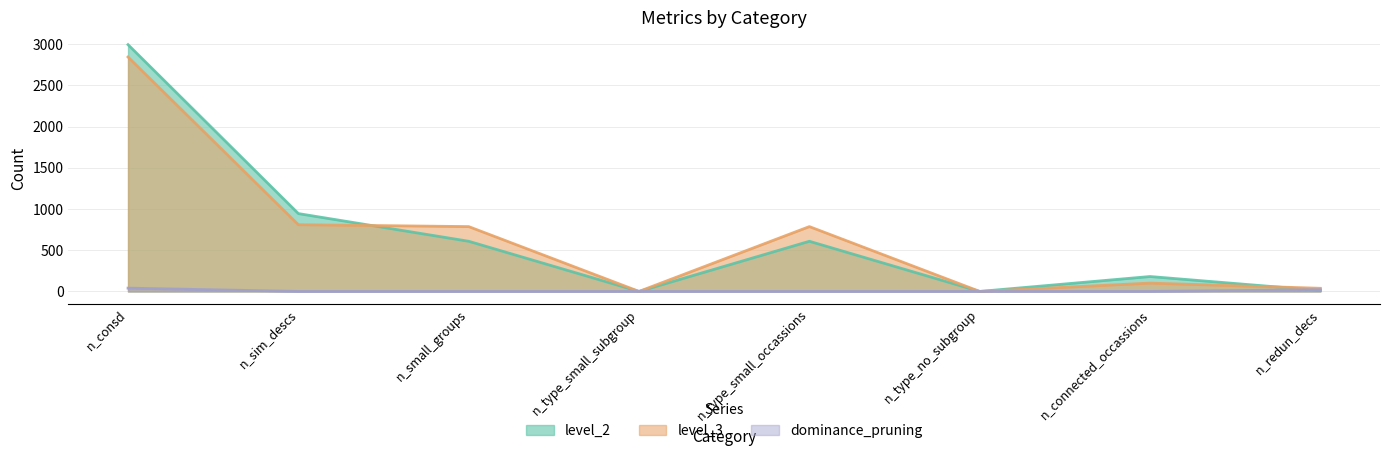

Reading right to left, what are all the values shown in this chart?

level_2: 11	181	0	609	0	609	945	2996
level_3: 38	101	0	787	0	787	810	2846
dominance_pruning: 21	0	0	0	0	0	0	40